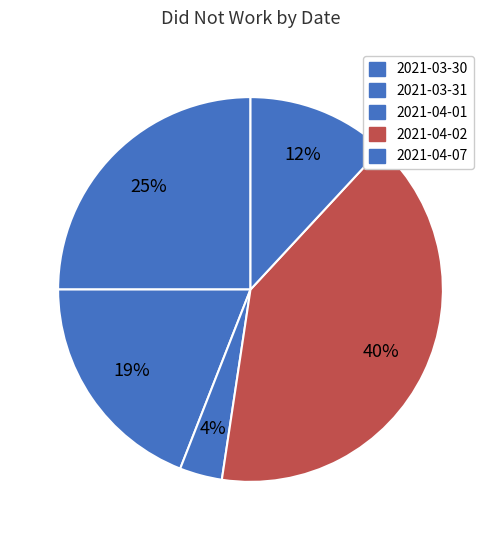

Count the number of slices in the pie.

5